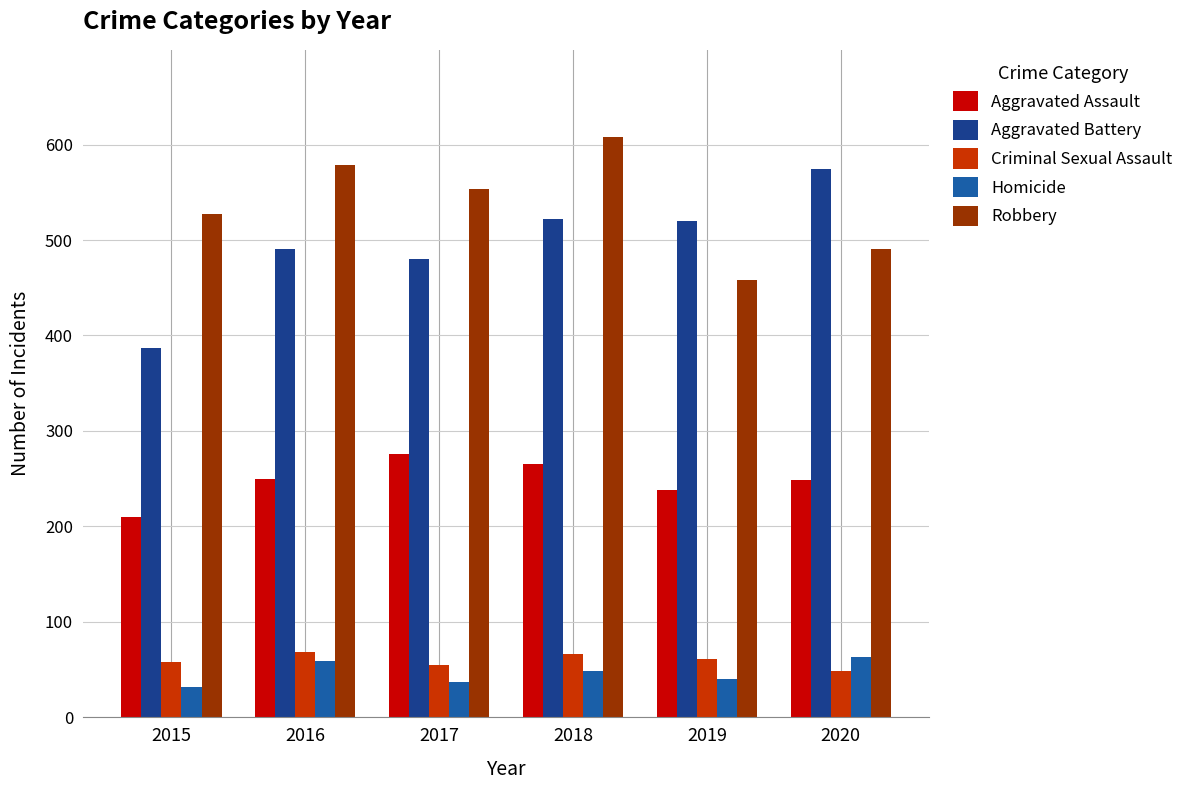

What is the difference between the highest and lowest values at 2015?

495